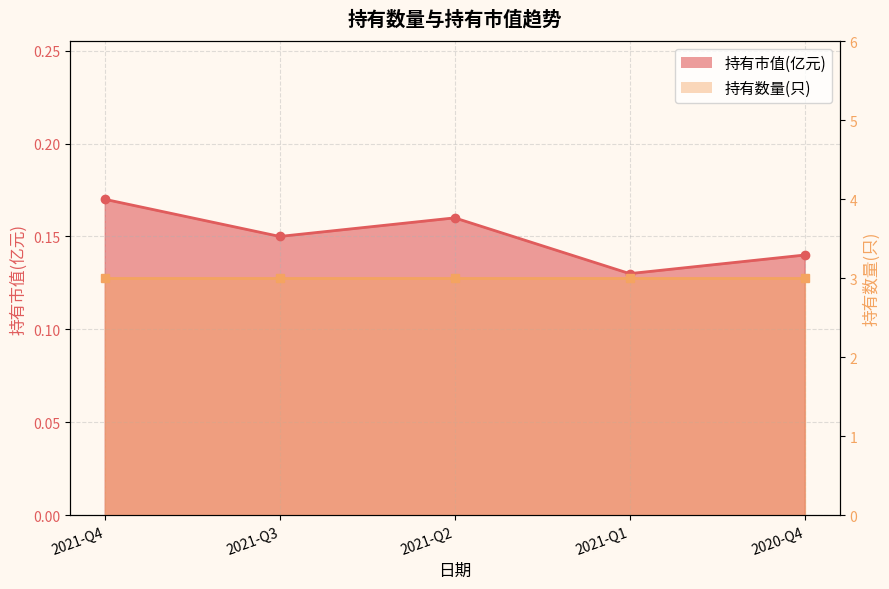

Count the number of data series in this chart.

2